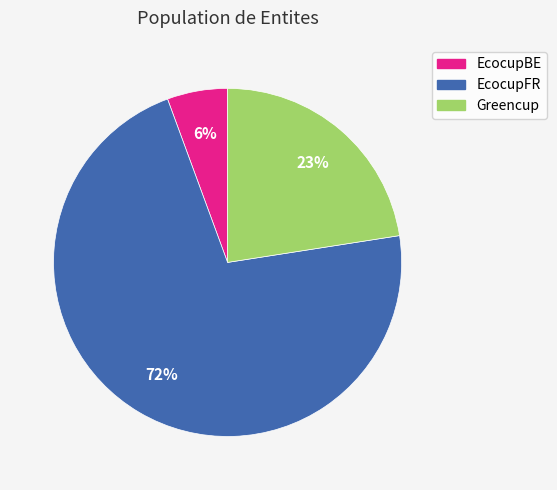

To the nearest percent, what is the difference between the Greencup and EcocupFR slice percentages?

49%